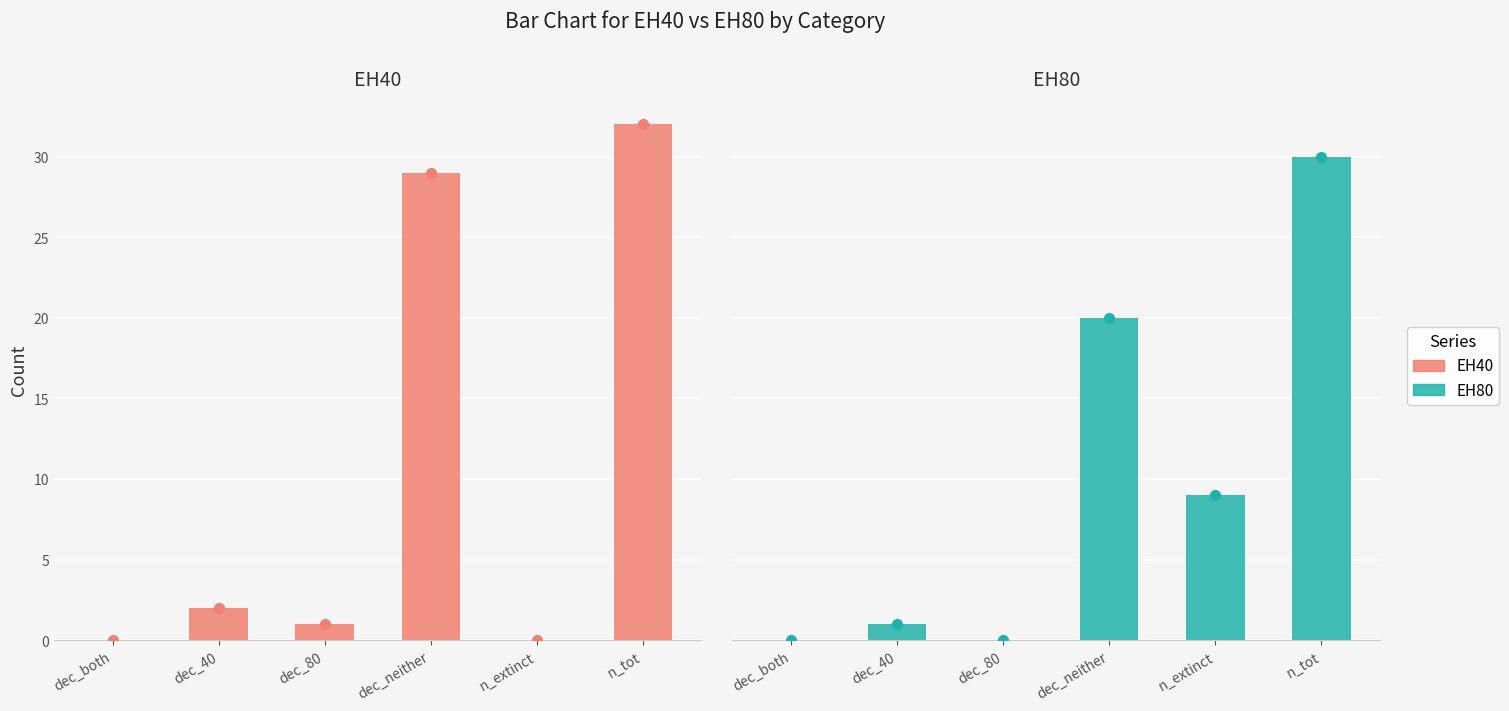

Rank the series at n_extinct from lowest to highest value.

EH40, EH80